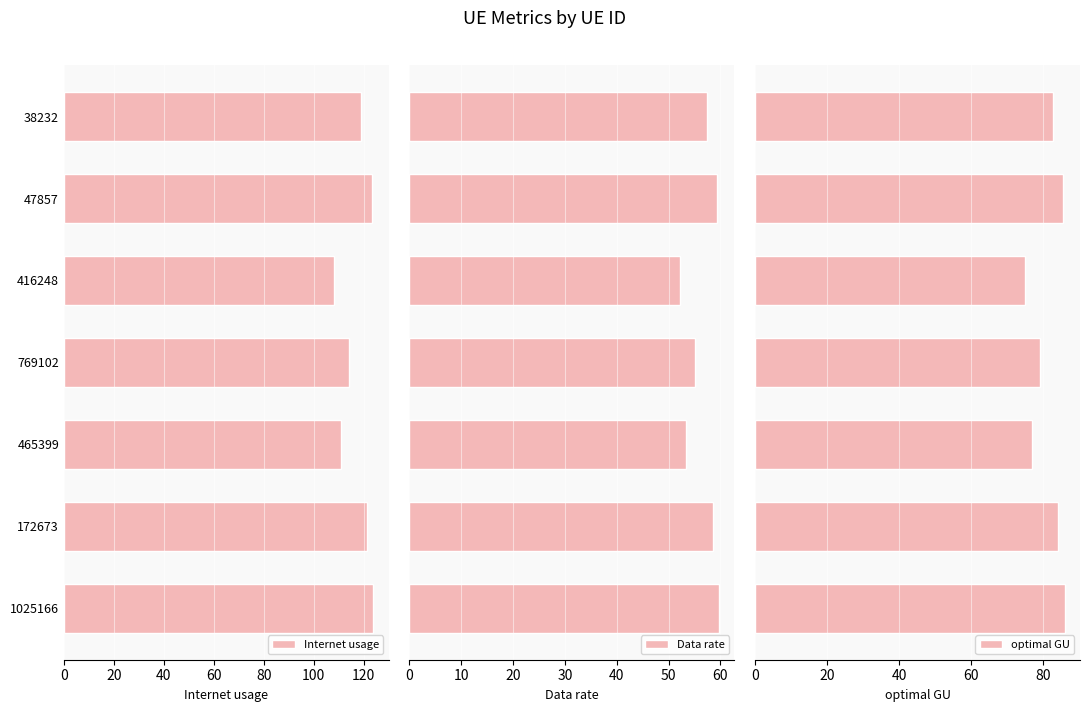

What is the difference between the second highest and second lowest values in the Internet usage series?

12.4